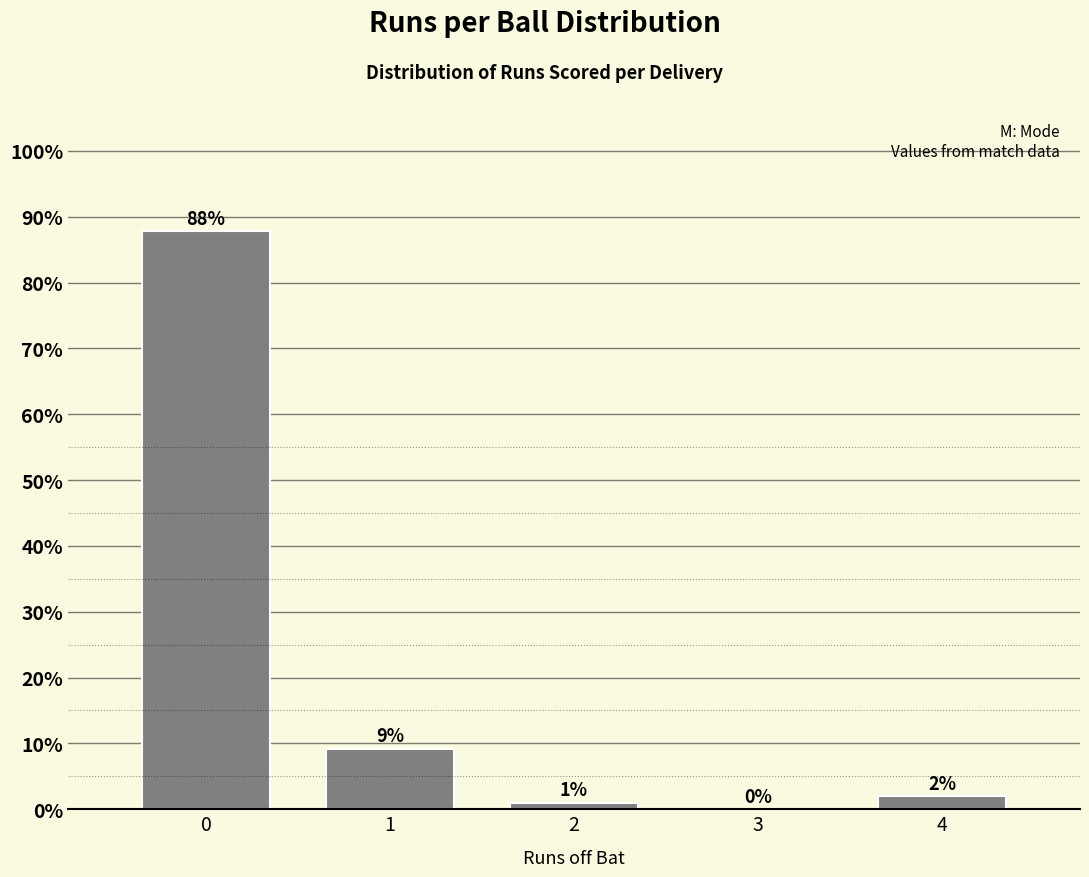

Is it true that the value at 3 is 43.8?

False